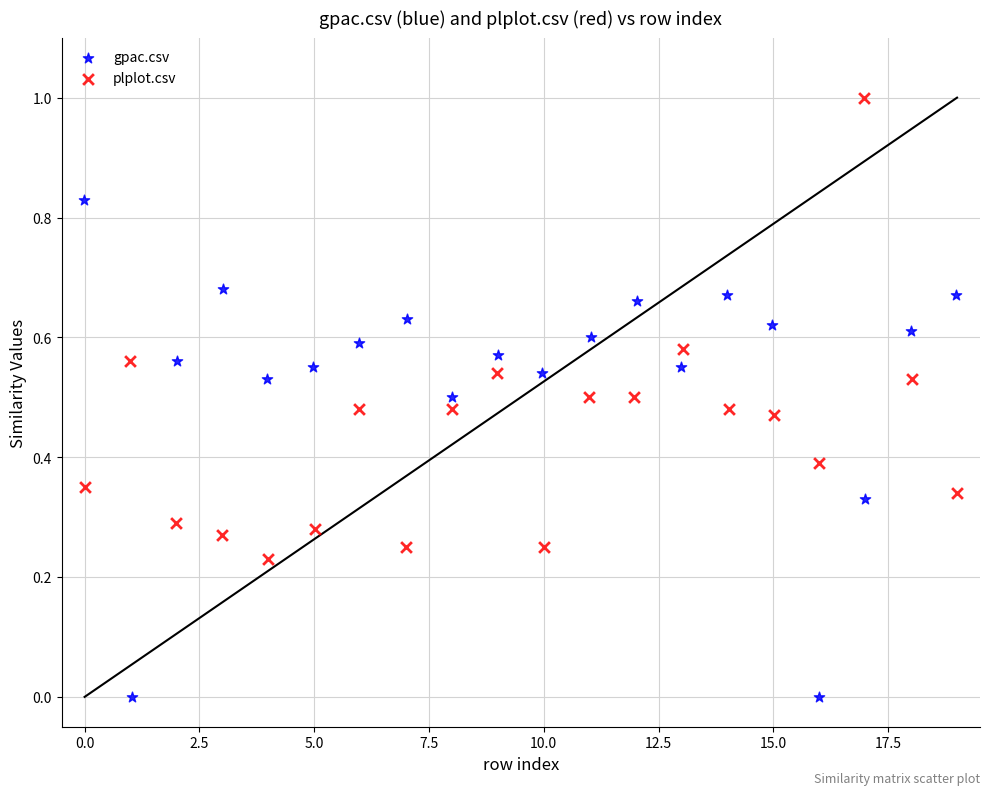

Which series reaches the maximum Y coordinate?

plplot.csv